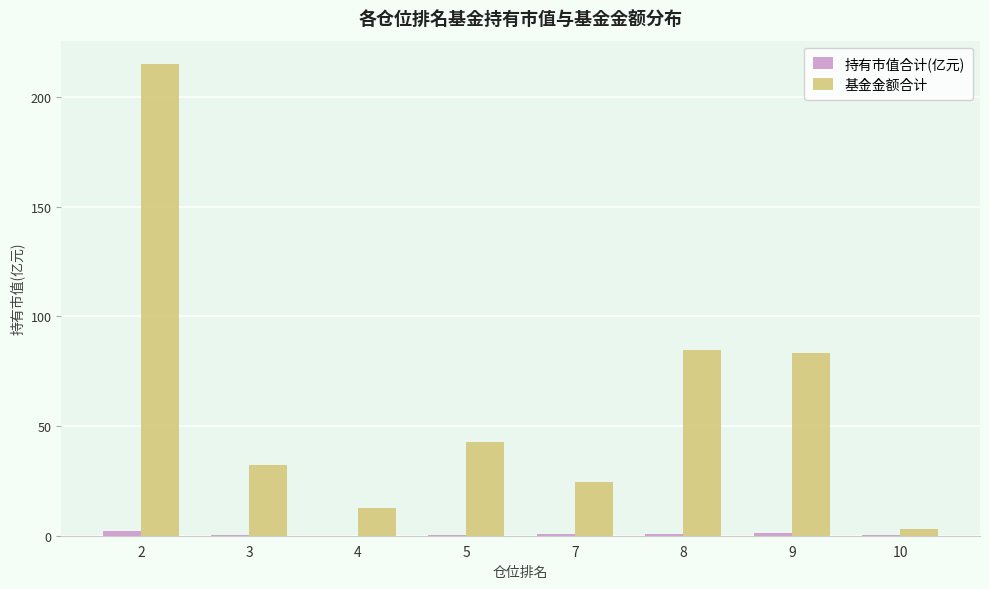

The value of 基金金额合计 at 9 is 83.1. True or false?

True